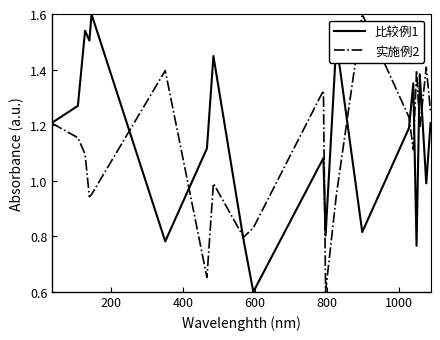

What is the greatest value displayed?

1.6